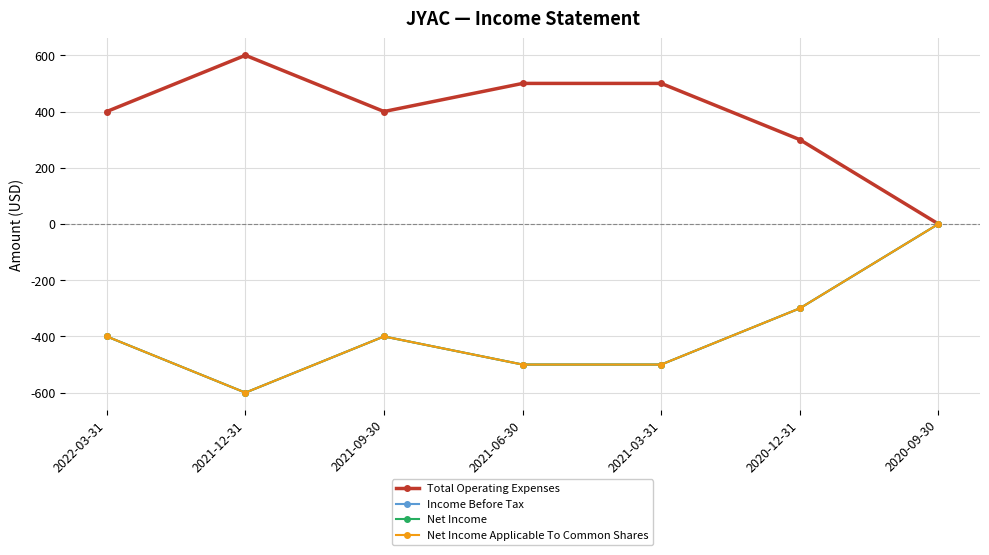

Between 2021-12-31 and 2020-12-31, which series saw the biggest shift?

Total Operating Expenses